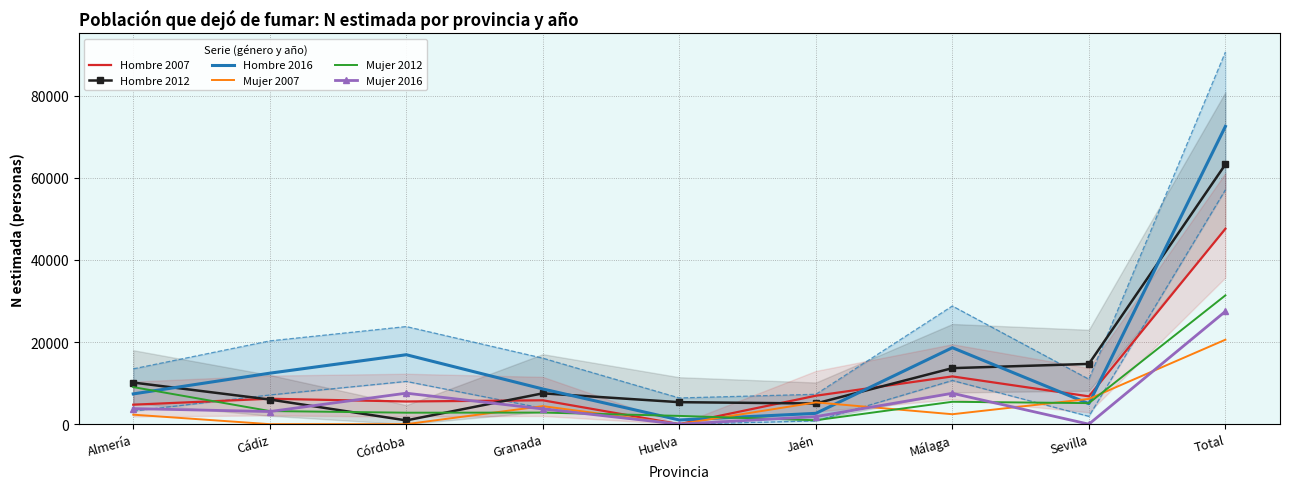

Where is the first local minimum for Hombre 2012?

Córdoba